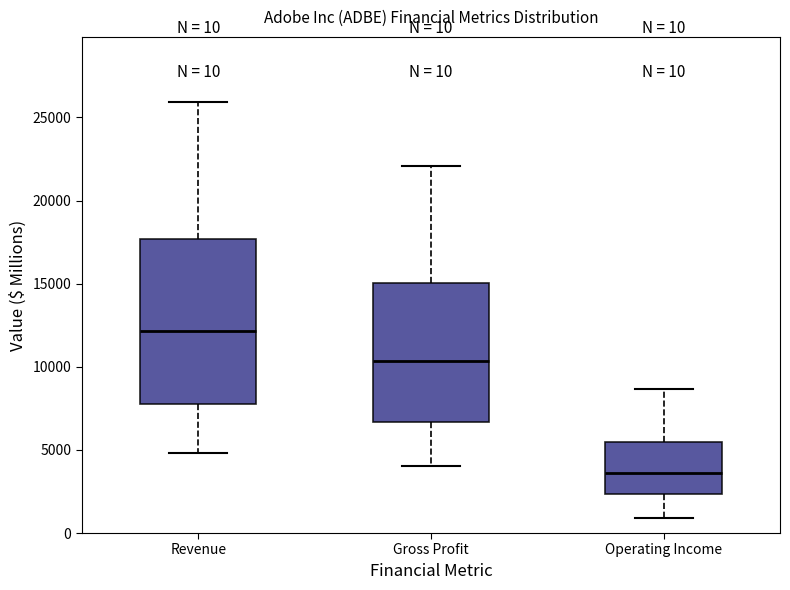

Which box's median line is the highest?

Revenue